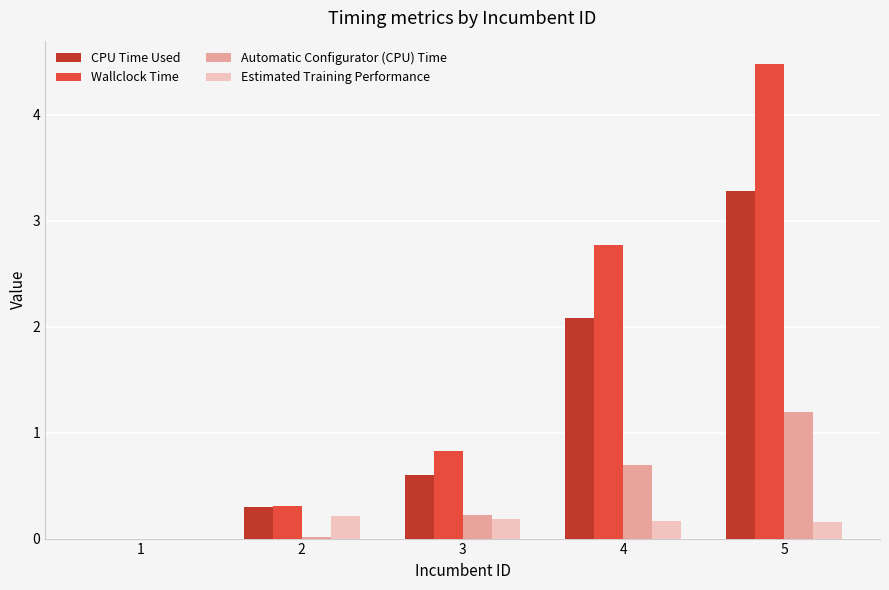

What is the total value across all series at 5?

9.1